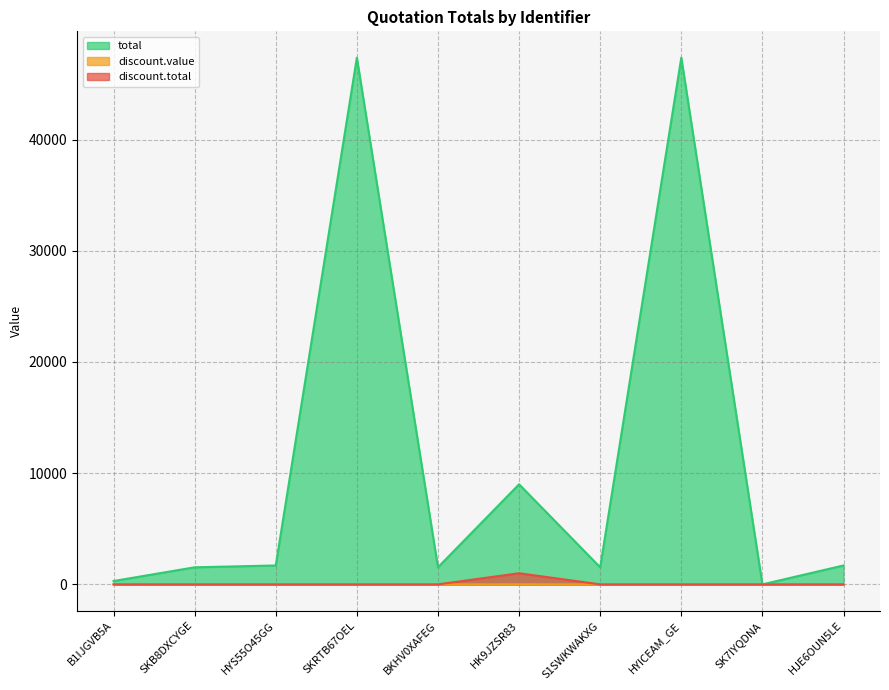

What is the difference between the maximum and minimum values in the discount.total series?

1000.0